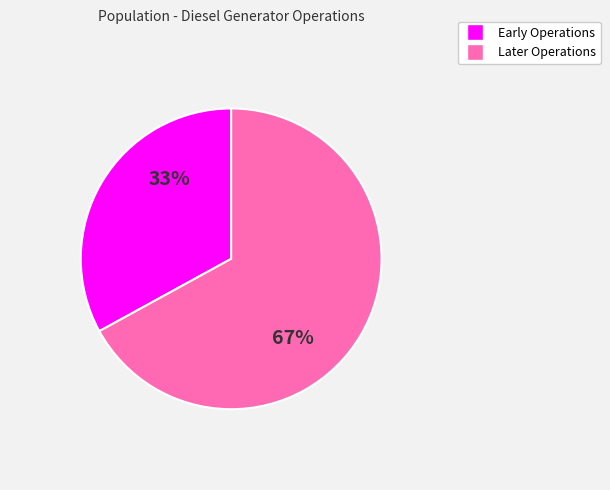

Does any single category account for the majority?

Yes